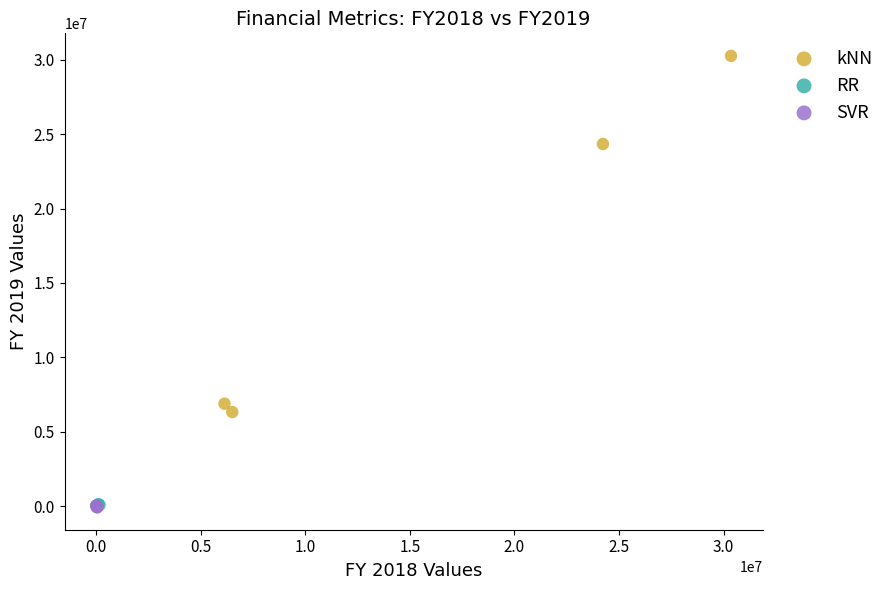

Which series contains the highest Y value?

kNN